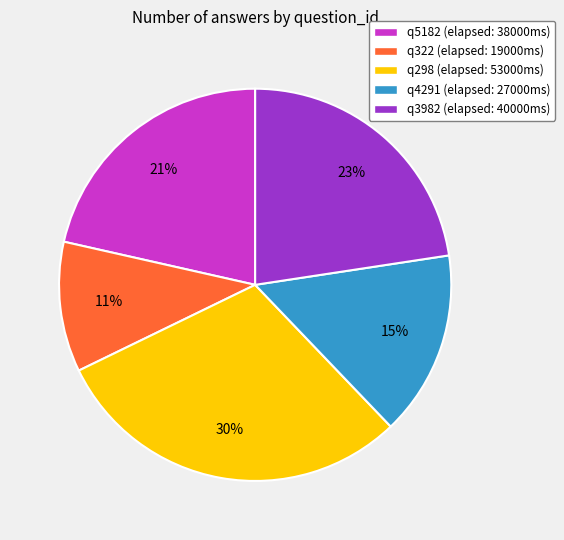

Do q322 (elapsed: 19000ms) and q298 (elapsed: 53000ms) together represent more than half of the pie?

No